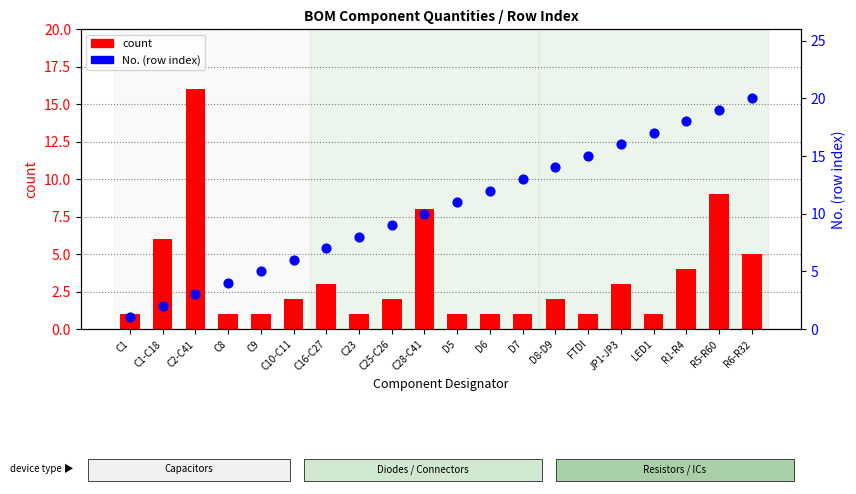

Is the value of count at D6 greater than the value of No. (row index) at D5?

No